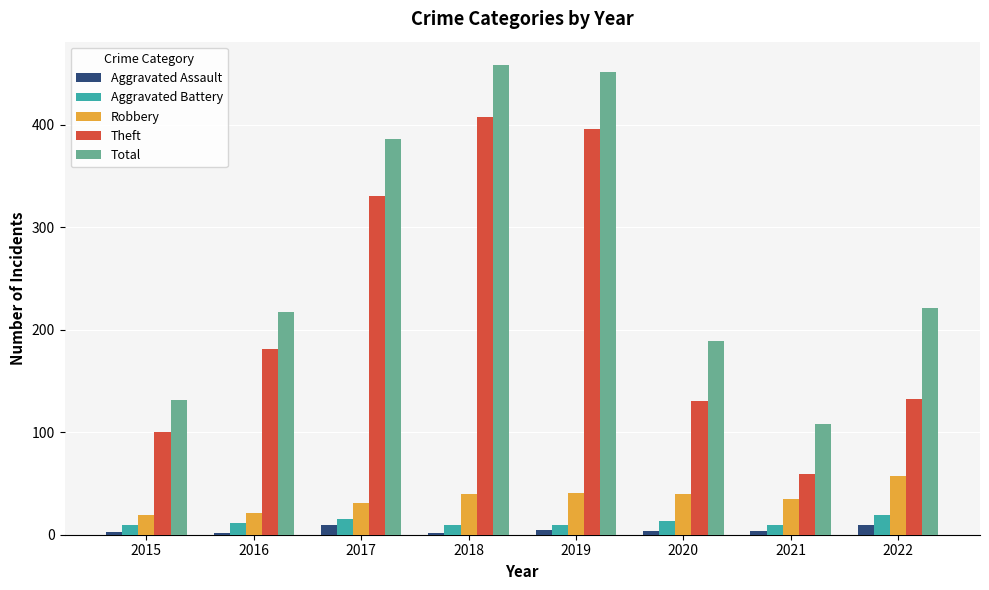

Which category has the lowest value in the Theft series?

2021